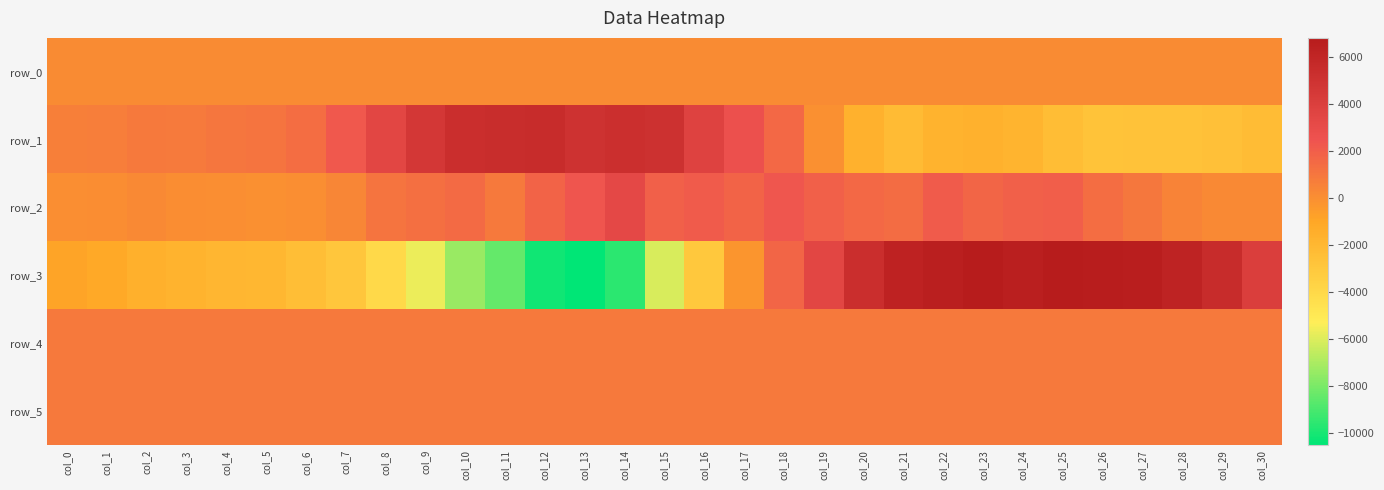

What is the lowest value of the row_0 series?

138.0